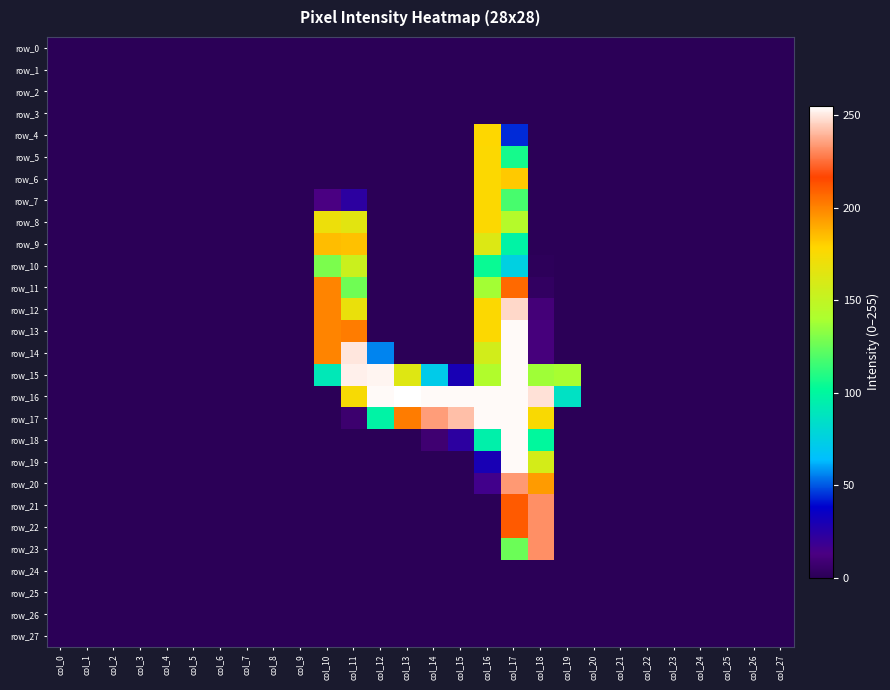

How many values in the row_11 series exceed 0?

5